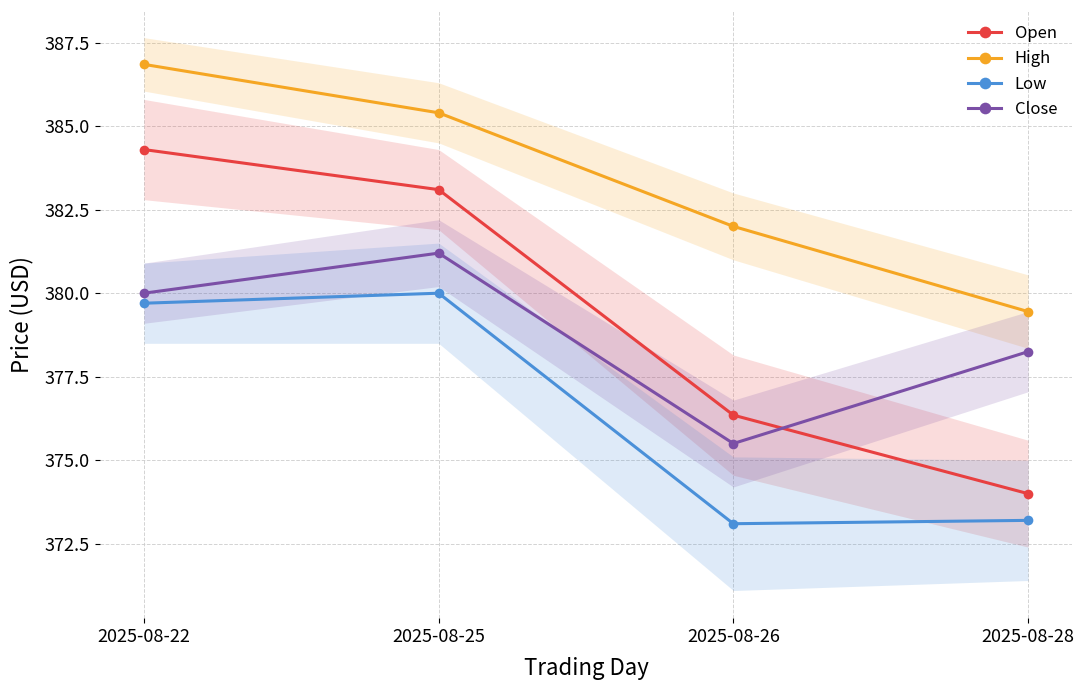

True or false: Close and Low intersect in this chart.

False